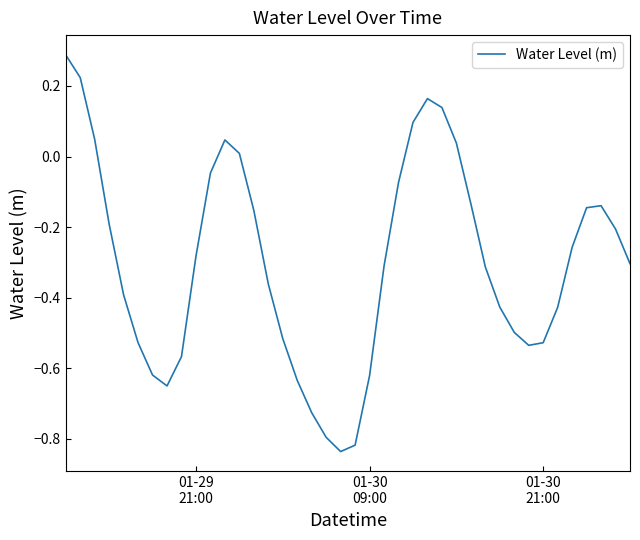

Does the chart have visible grid lines?

No